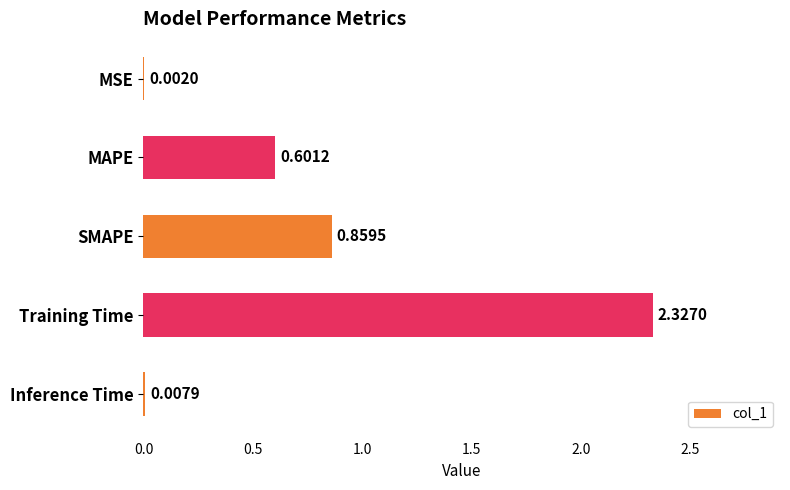

Which has a higher value, Training Time or MAPE?

Training Time